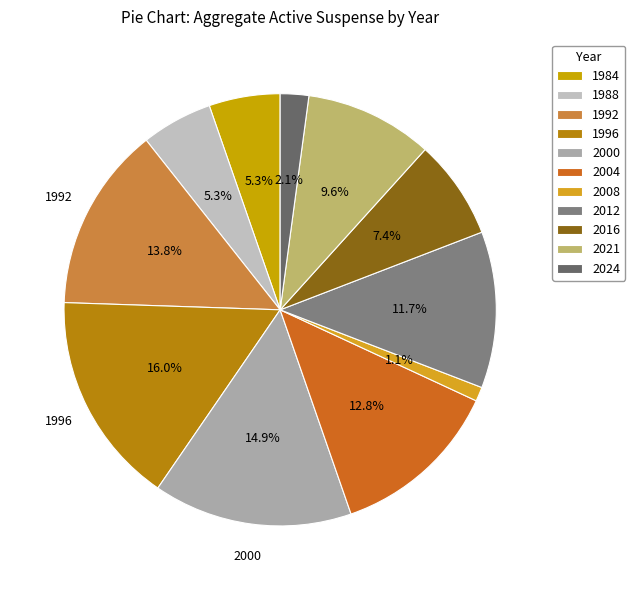

True or false: 1988 accounts for 5% of the total.

True